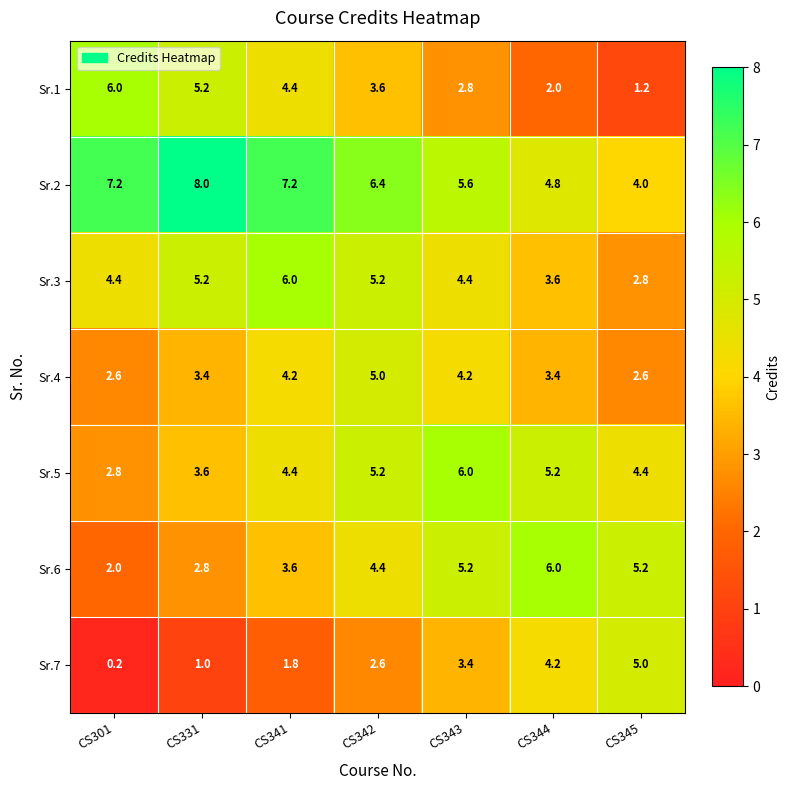

What is the difference between the highest and lowest values at CS344?

4.0